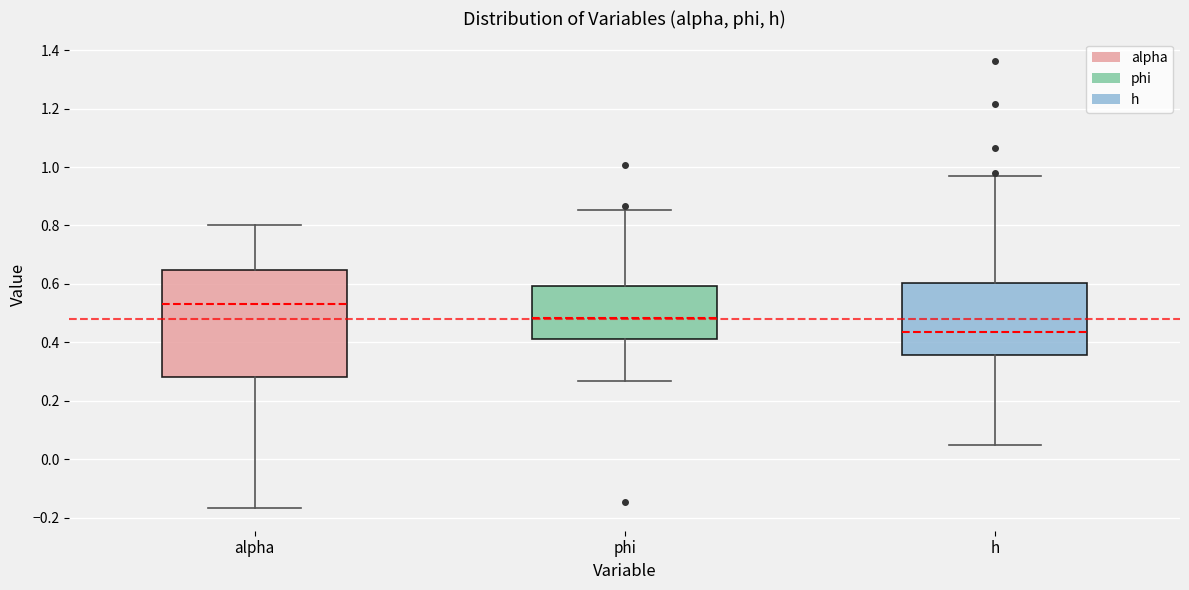

Where is the upper edge of the box for phi on the y-axis? The values are not printed on the chart, so give them approximately, as read against the axis.

0.60